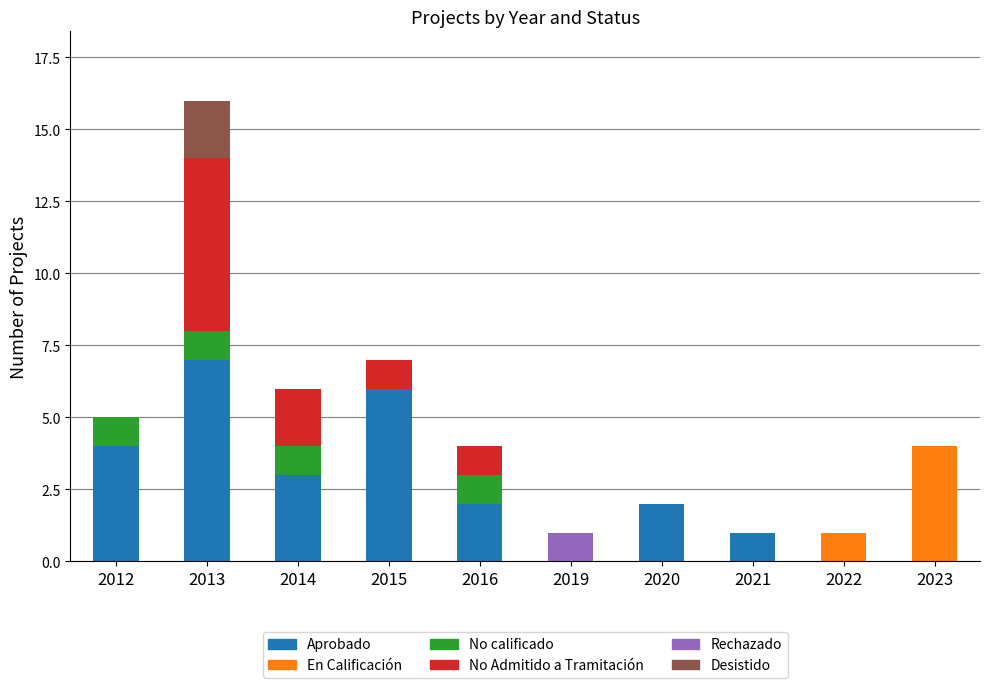

What value does the Aprobado series have at 2013?

7